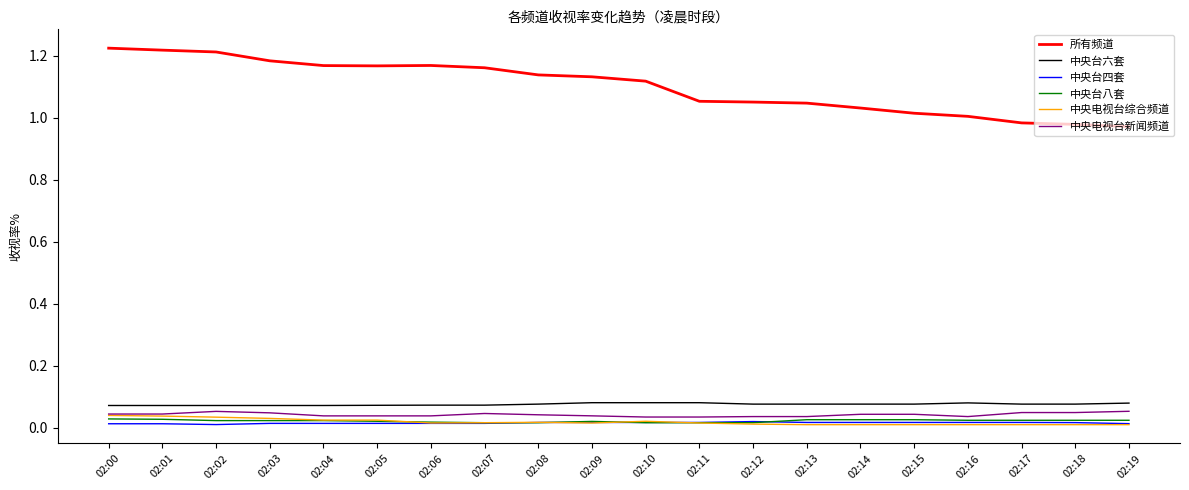

True or false: 中央台六套 and 所有频道 intersect in this chart.

False